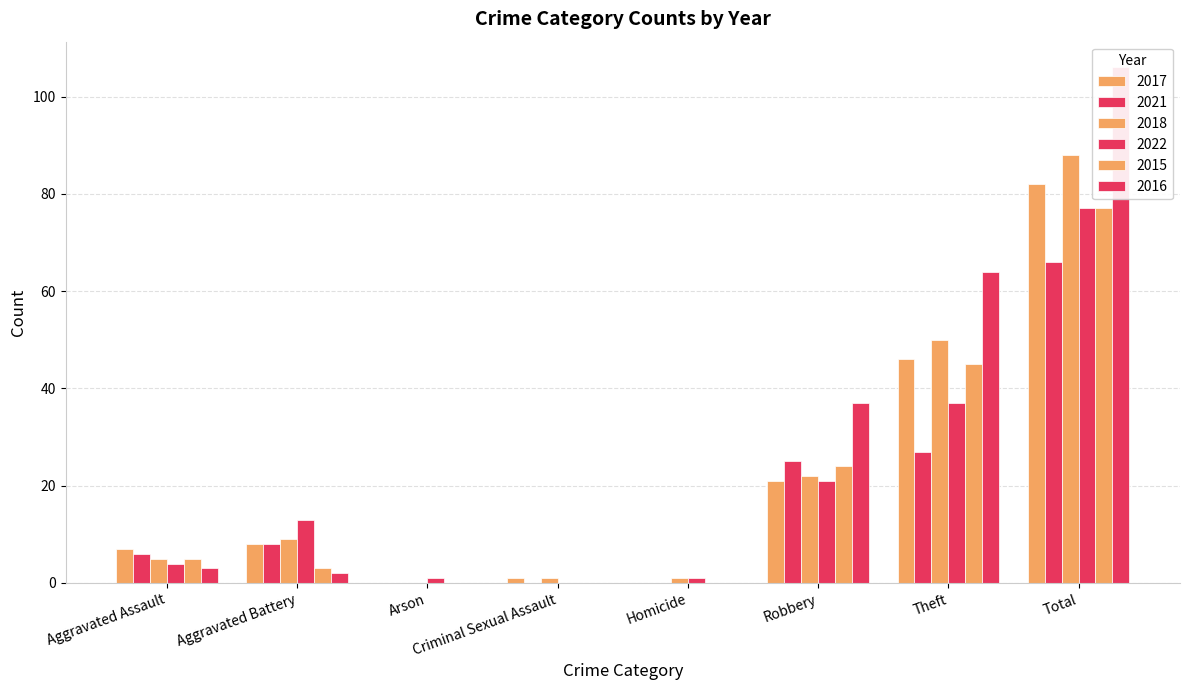

Is the value of 2016 at Robbery greater than the value of 2022 at Theft?

No